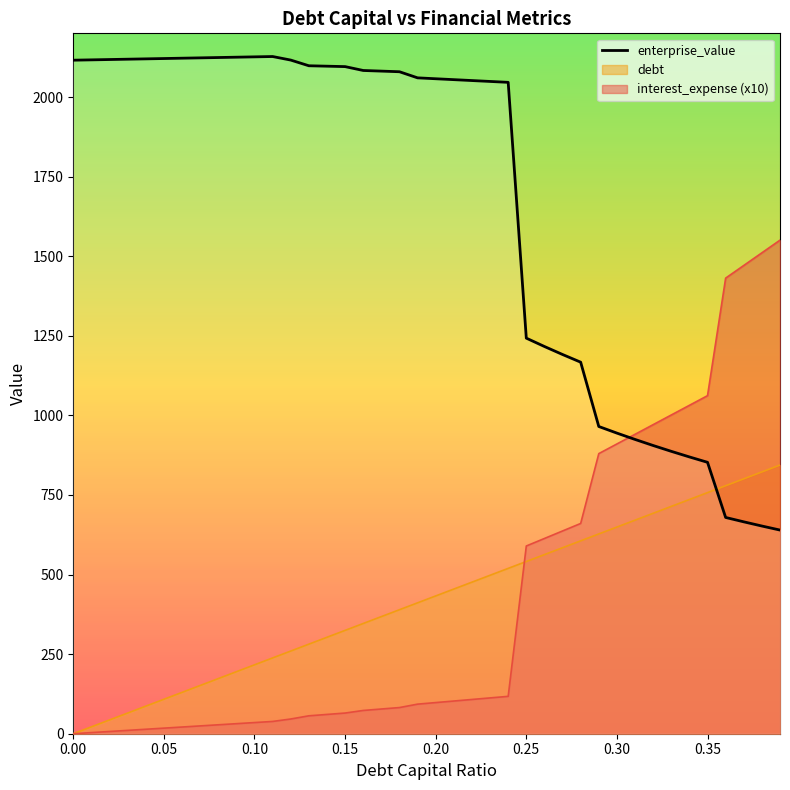

What is the difference between the second highest and minimum values?

1486.4